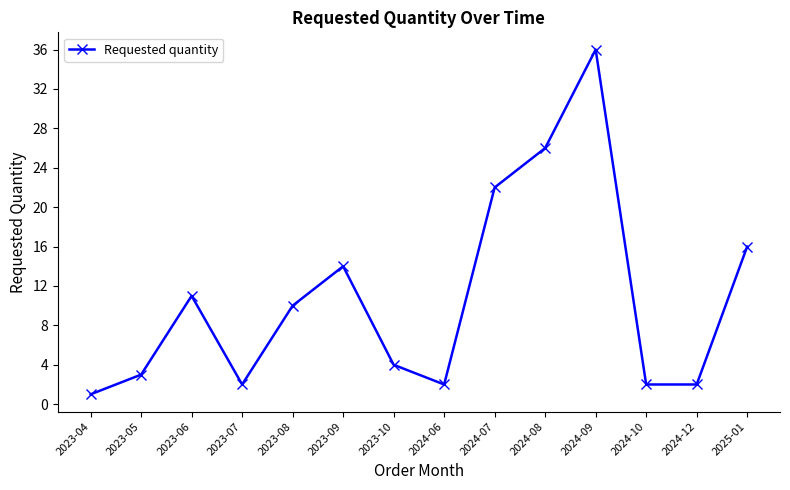

Which category has the lowest value across all series?

2023-04